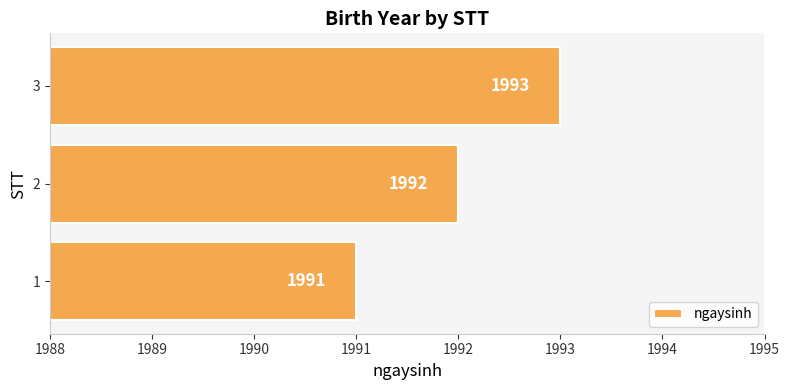

Count the values in the range 1991 to 1993.

3